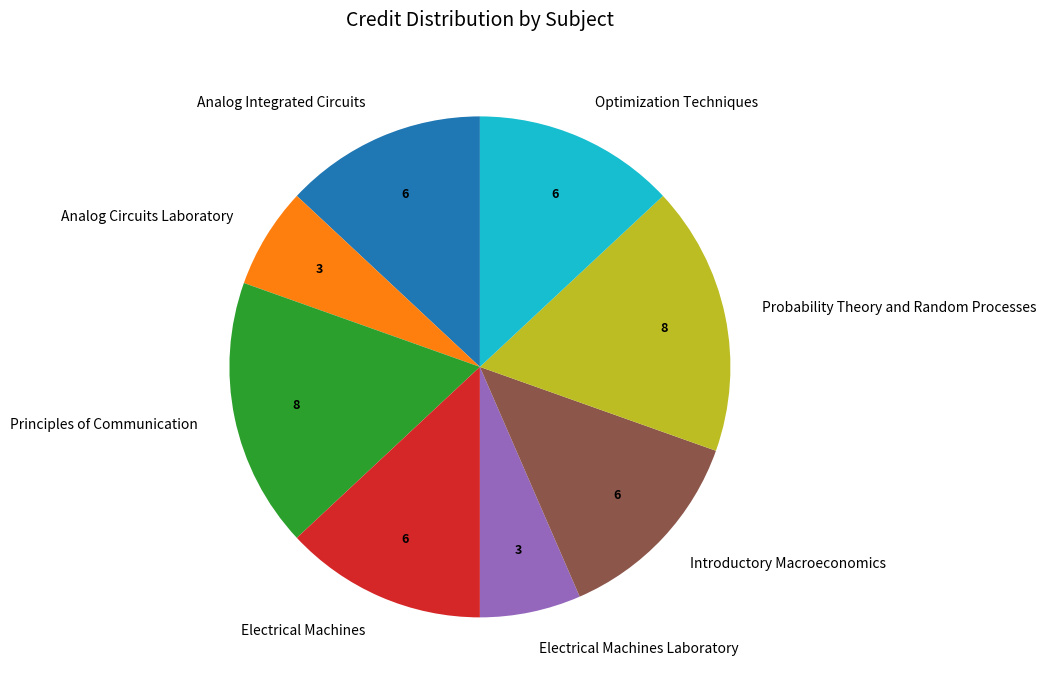

Approximately how many times larger is the value at Probability Theory and Random Processes compared to Introductory Macroeconomics?

1.3